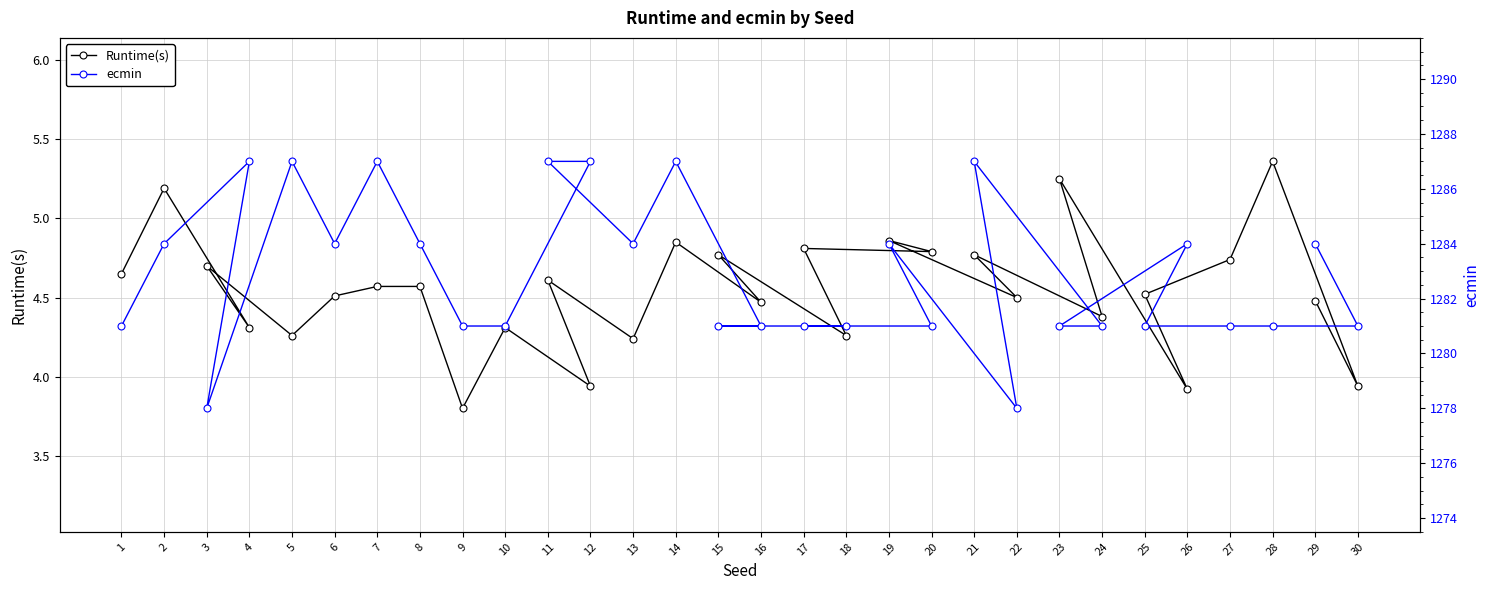

What is the maximum value shown in the chart?

1287.0